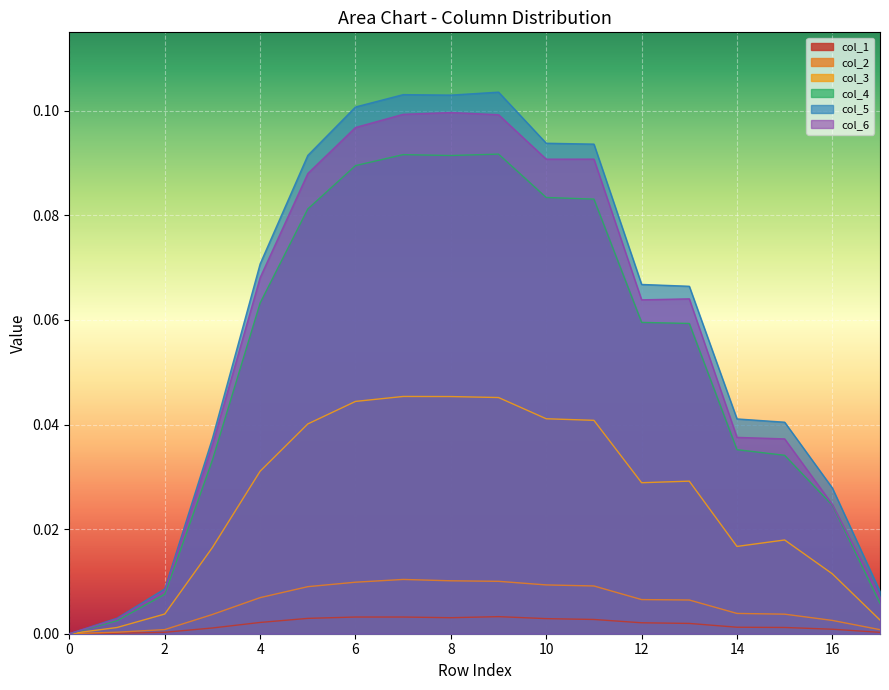

Where is the first local maximum for col_5?

7